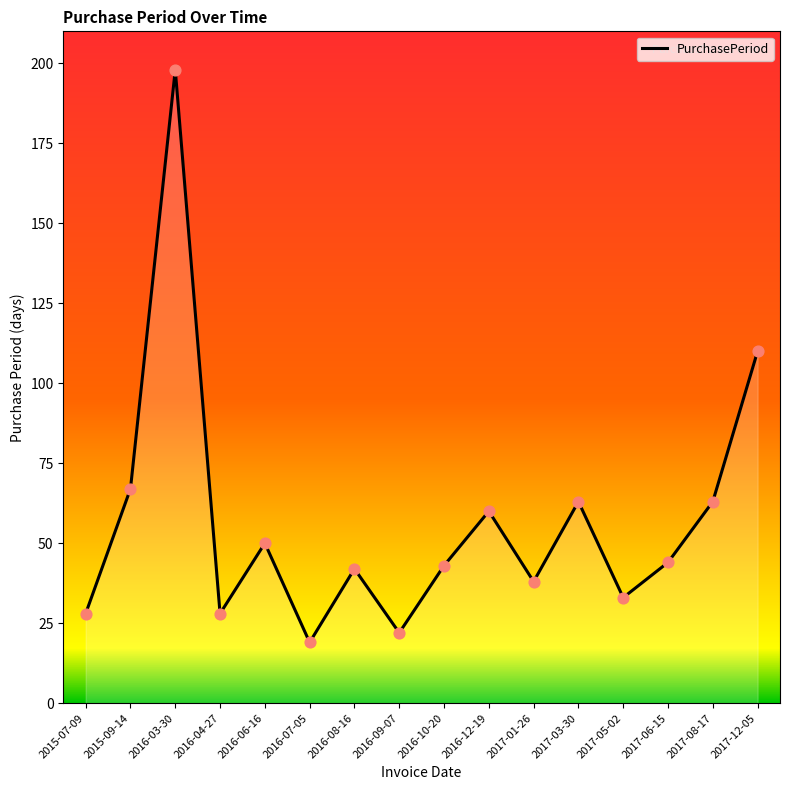

Between 2016-04-27 and 2017-06-15, which is larger?

2017-06-15